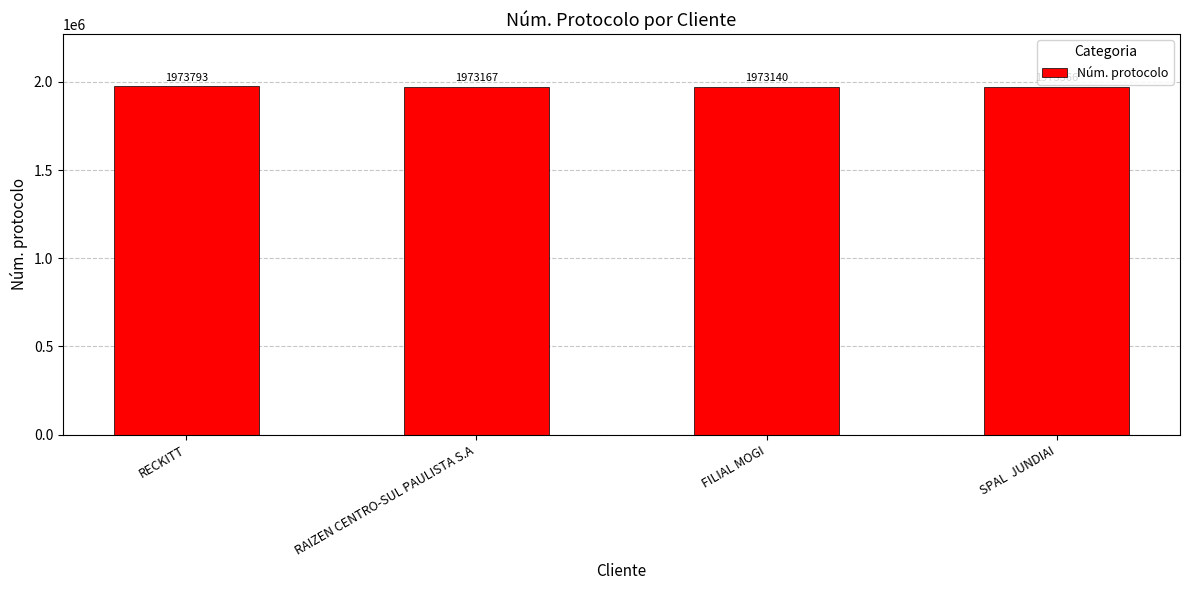

What position from the right is FILIAL MOGI?

2